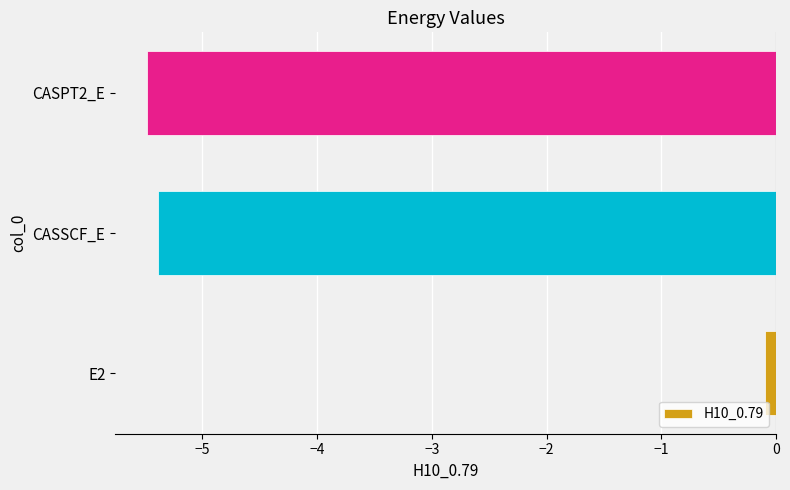

List the labels in order of value, smallest first.

CASPT2_E, CASSCF_E, E2